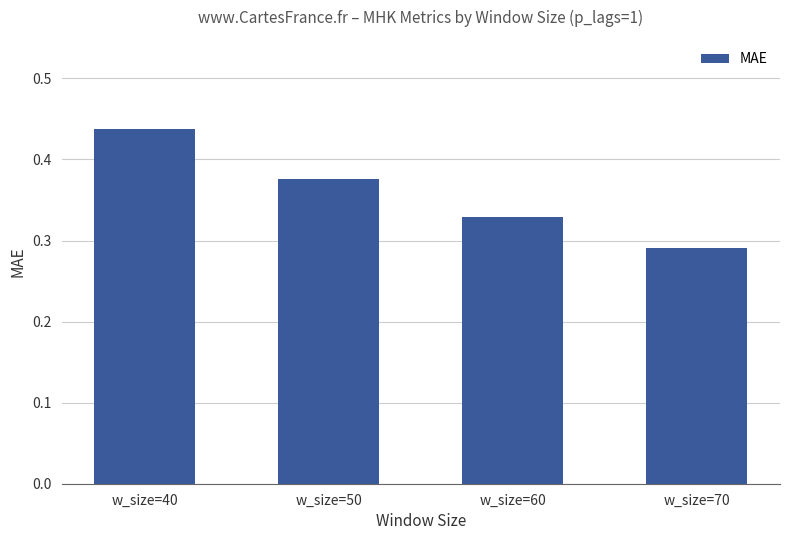

Between w_size=70 and w_size=40, which is larger?

w_size=40